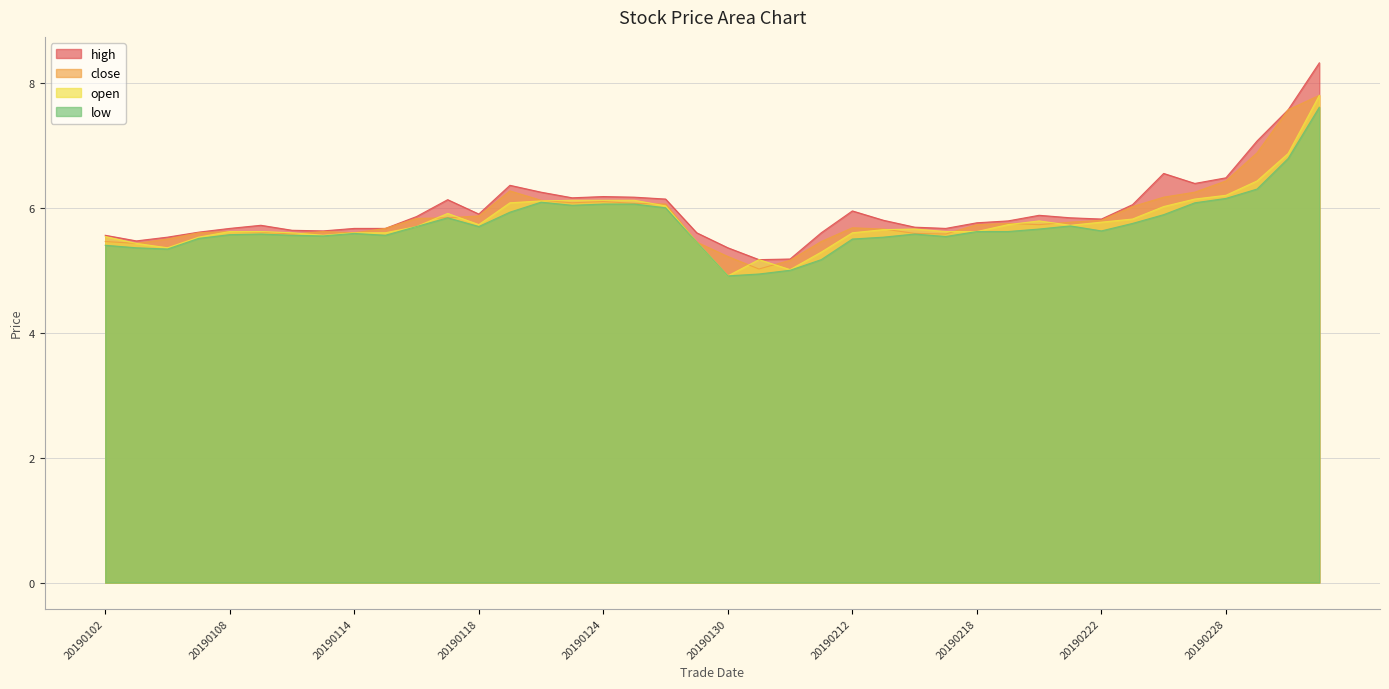

Which label corresponds to the smallest value in the chart?

20190130